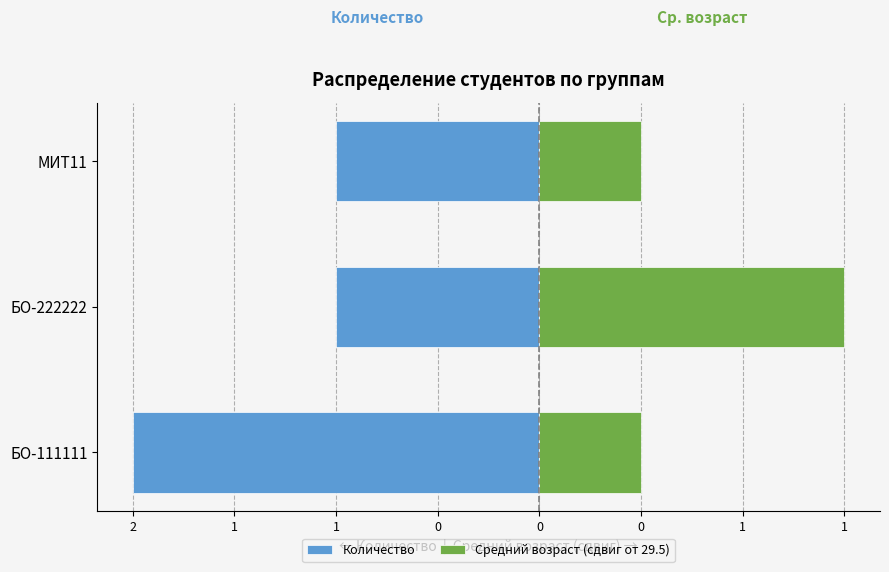

What is the minimum value for Средний возраст (сдвиг от 29.5)?

0.5